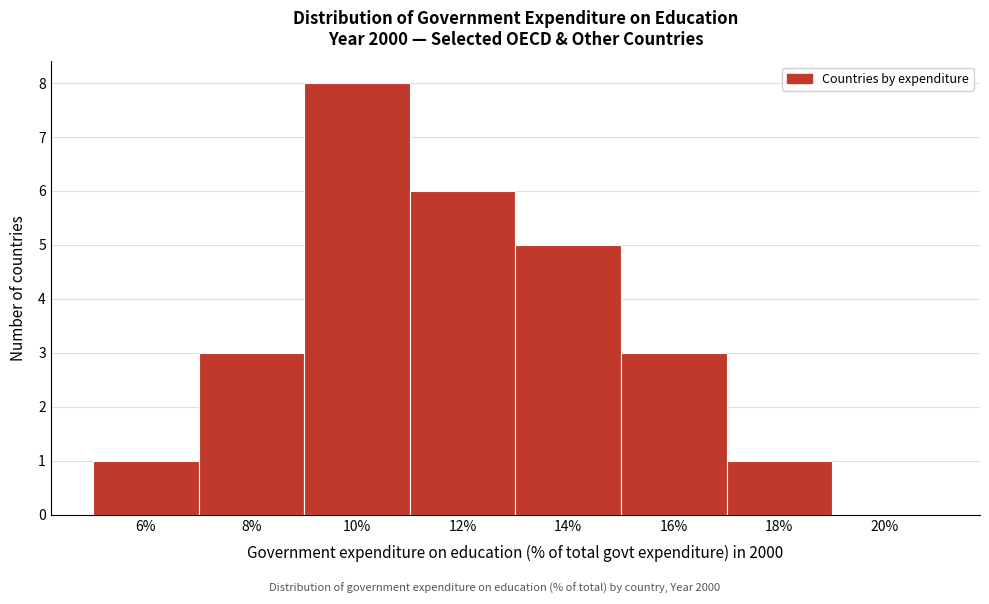

Reading right to left, transcribe all the data shown in this chart.

20%=0	18%=1	16%=3	14%=5	12%=6	10%=8	8%=3	6%=1